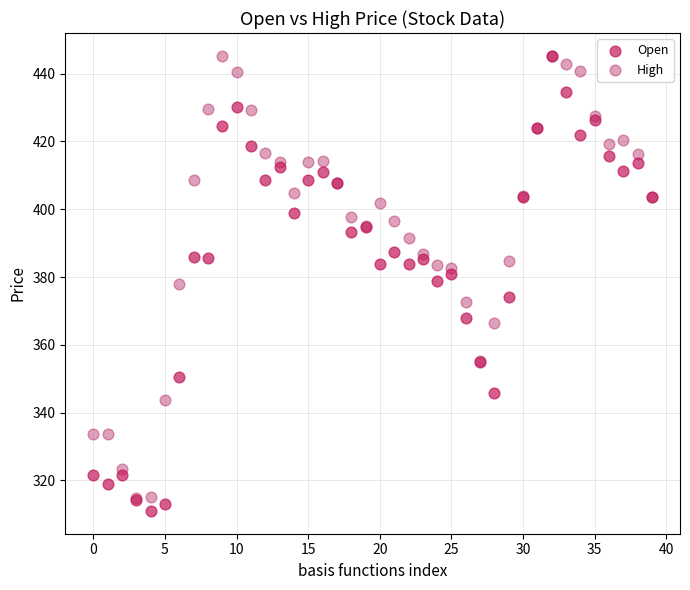

What are all the series names shown in the legend?

Open, High